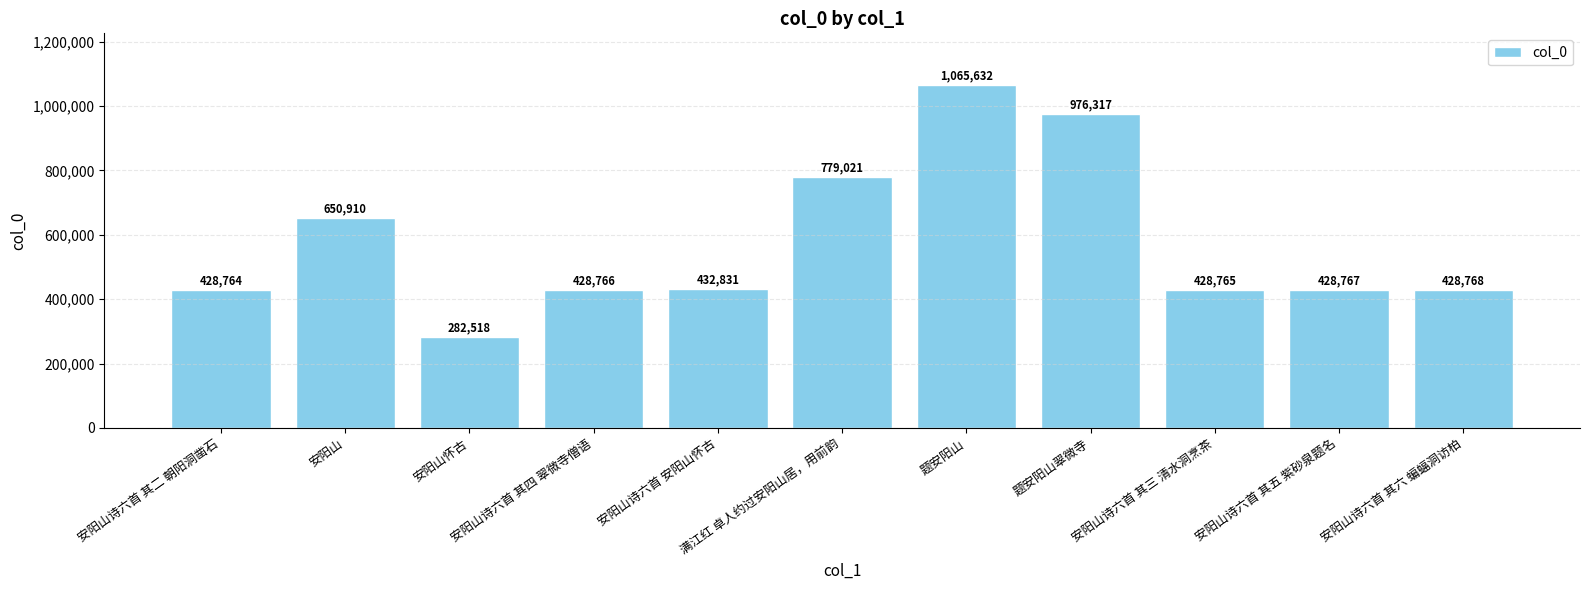

Reading left to right, list all the values displayed in this chart.

安阳山诗六首 其二 朝阳洞凿石=428764	安阳山=650910	安阳山怀古=282518	安阳山诗六首 其四 翠微寺僧语=428766	安阳山诗六首 安阳山怀古=432831	满江红 卓人约过安阳山居，用前韵=779021	题安阳山=1065632	题安阳山翠微寺=976317	安阳山诗六首 其三 清水洞烹茶=428765	安阳山诗六首 其五 紫砂泉题名=428767	安阳山诗六首 其六 蝙蝠洞访柏=428768